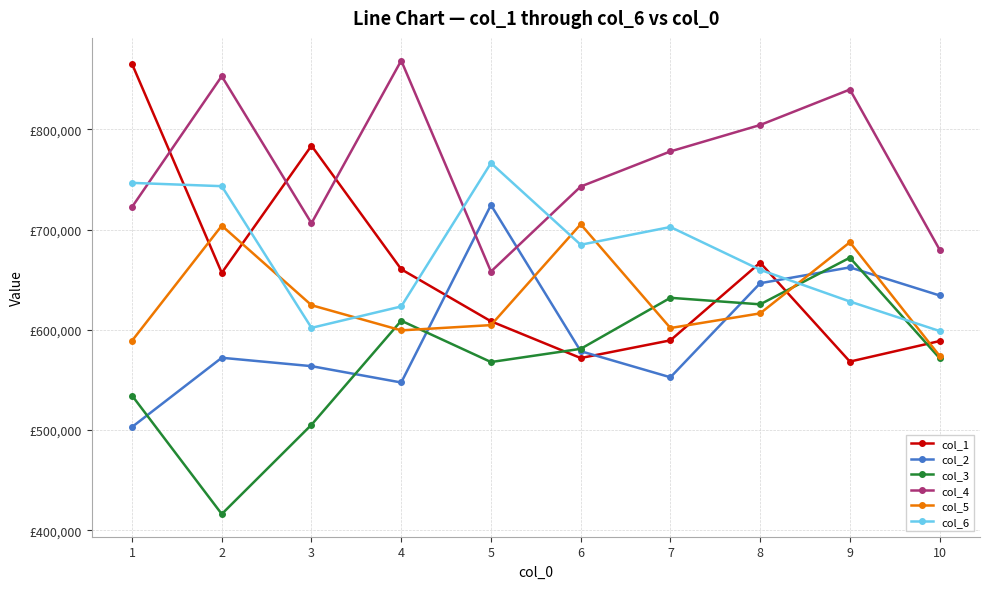

What is the difference between the second highest and second lowest values in the col_3 series?

126633